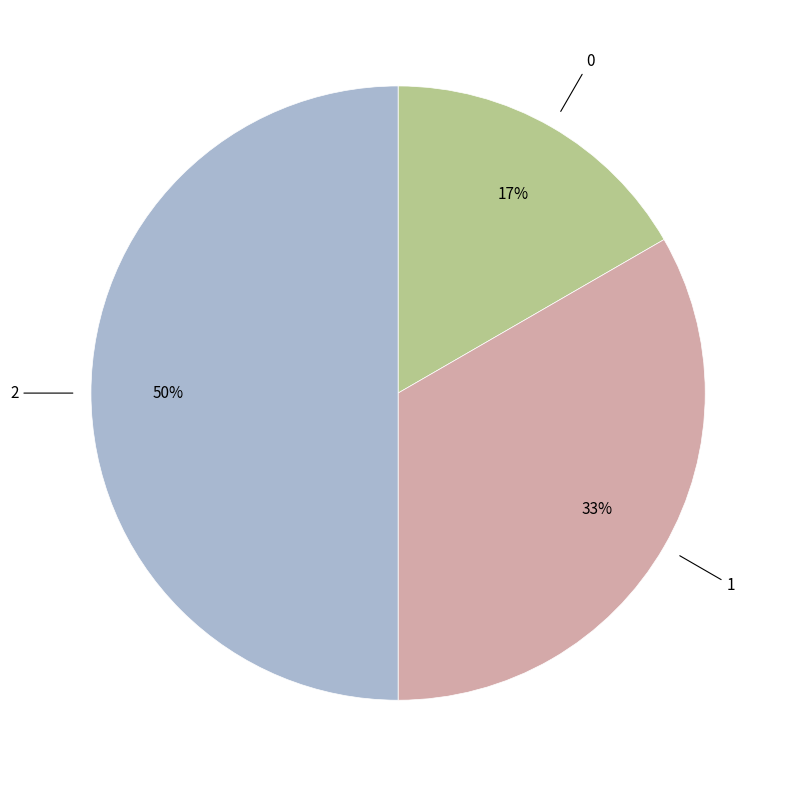

Combined, do 2 and 1 account for over 50%?

Yes